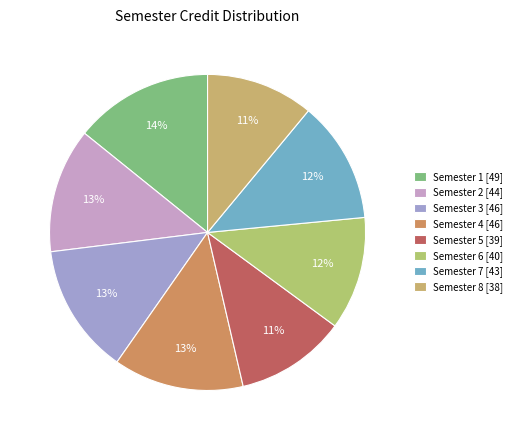

To the nearest percent, what percentage of the pie is Semester 6?

12%